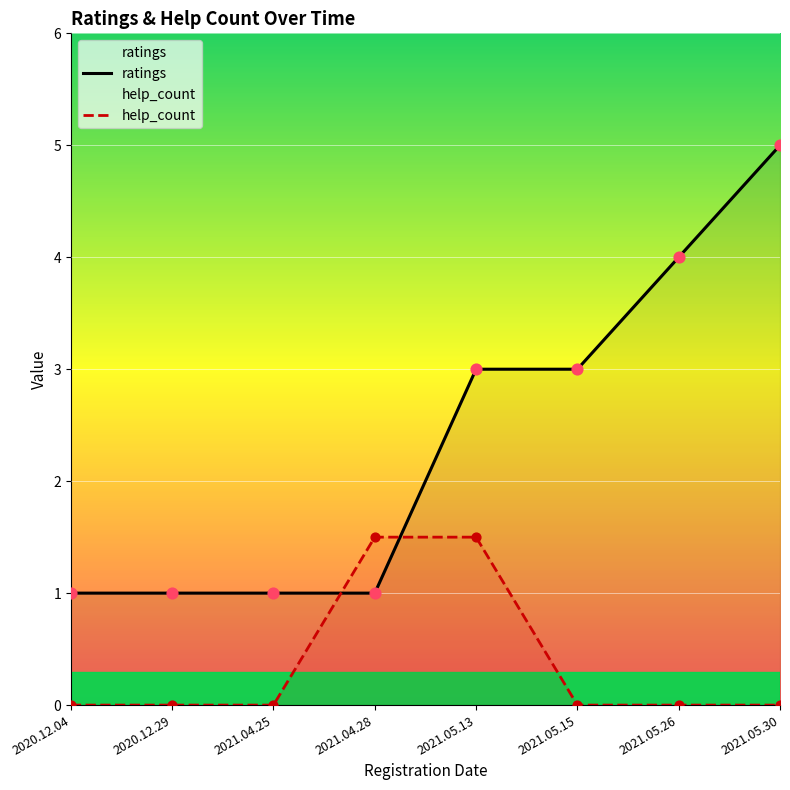

What are all the series names shown in the legend?

ratings, help_count